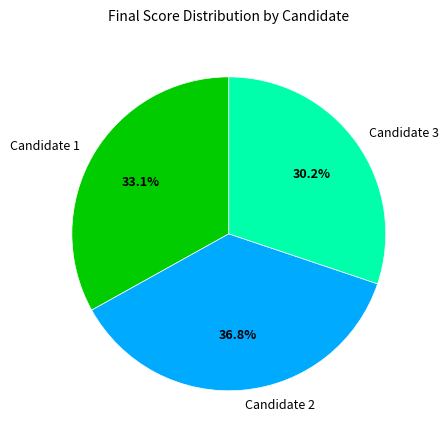

To the nearest percent, what percentage of the pie is Candidate 2?

37%